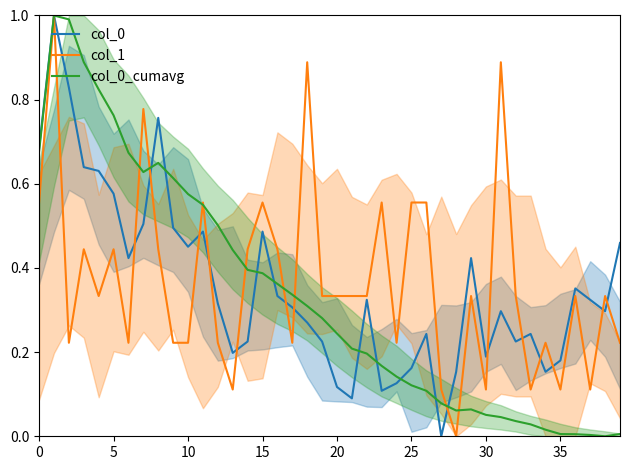

What is the maximum value for col_1?

1.0